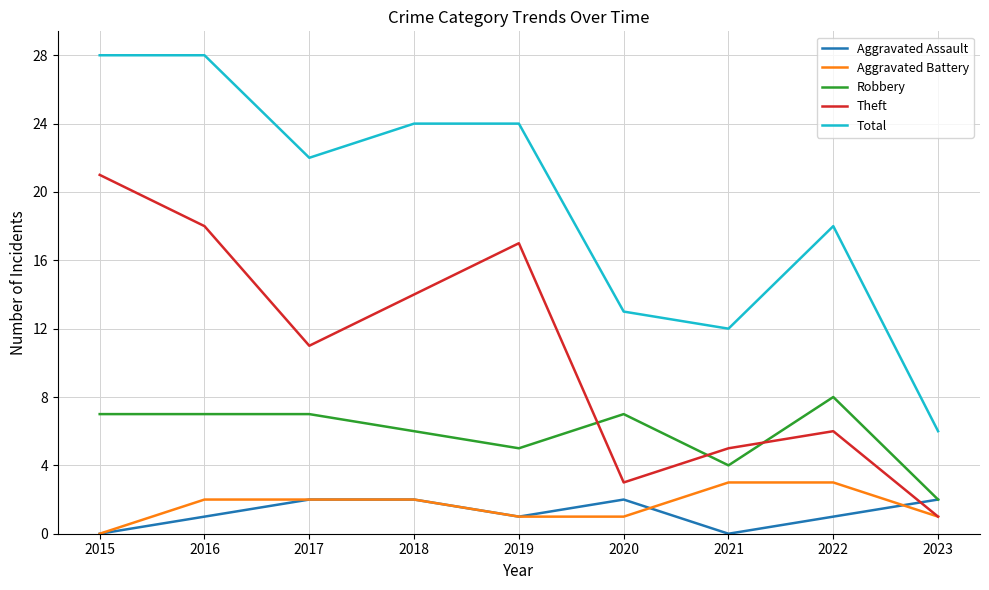

Which series has the largest range (max minus min)?

Total